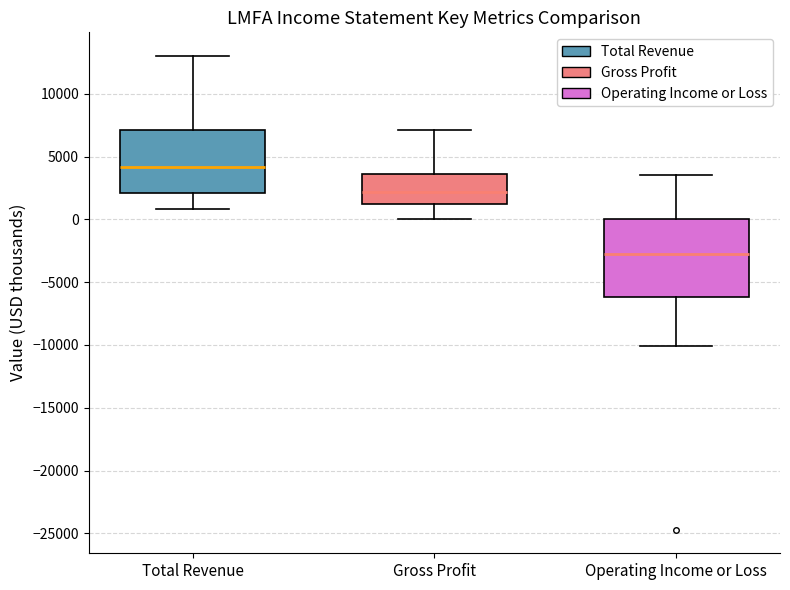

Reading left to right, read every box against the y-axis: the position of its median line, the range the box covers, and the ends of its whiskers. The values are not printed on the chart, so give them approximately, as read against the axis.

Total Revenue: median 4000, box 2000 to 7000, whiskers 1000 to 13000
Gross Profit: median 2000, box 1500 to 3500, whiskers 0 to 7000
Operating Income or Loss: median -2500, box -6000 to 0, whiskers -10000 to 3500